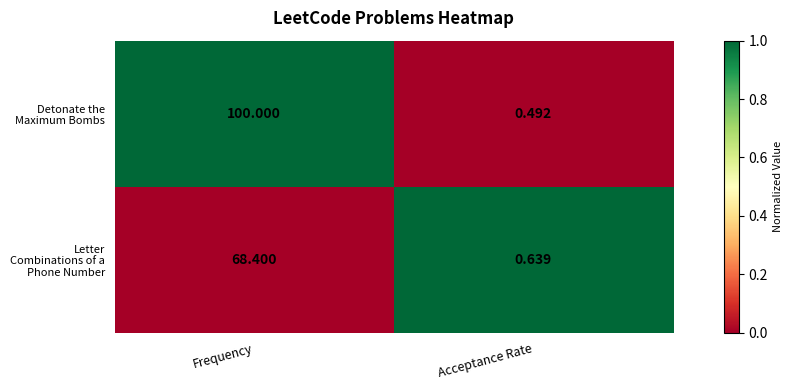

Which series has the largest range (max minus min)?

Detonate the Maximum Bombs